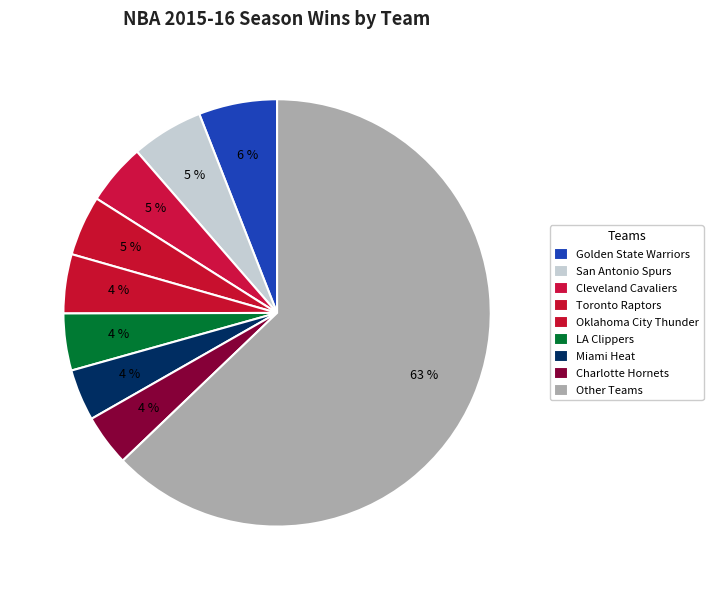

How many slices are in this pie chart?

9